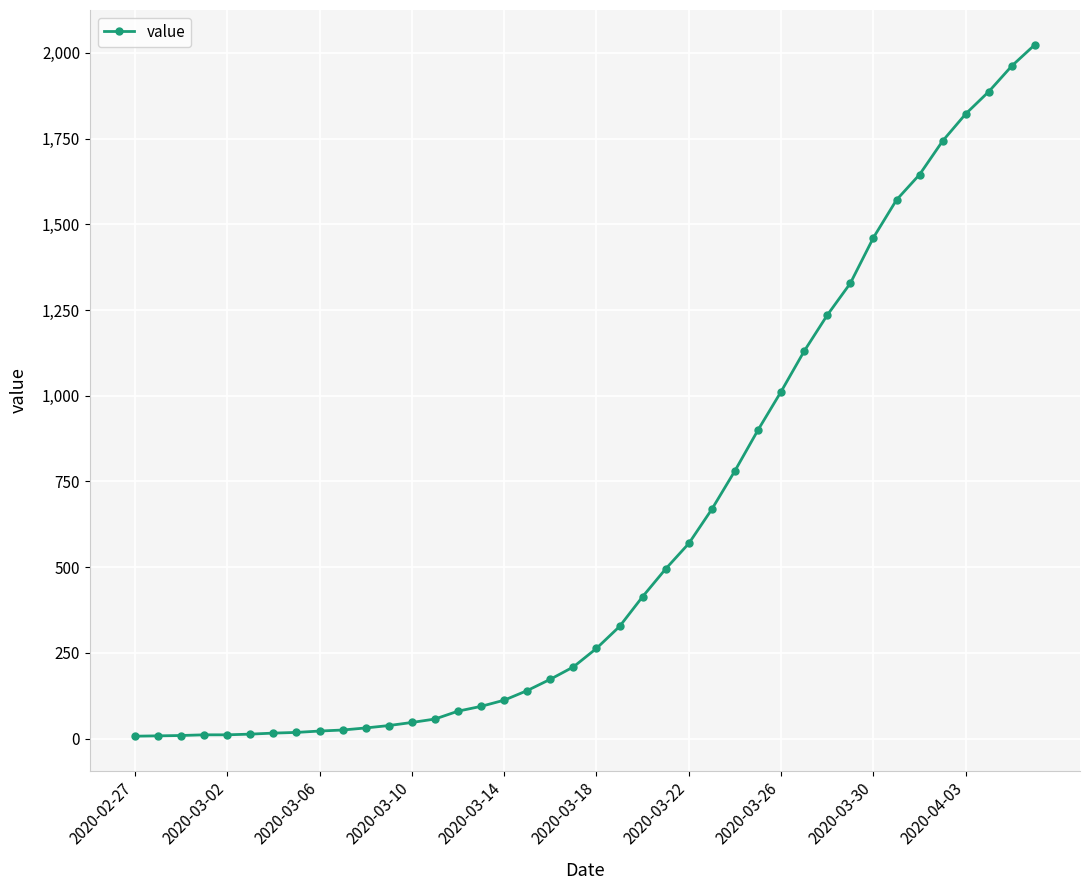

What is the difference between the maximum and second lowest values?

2016